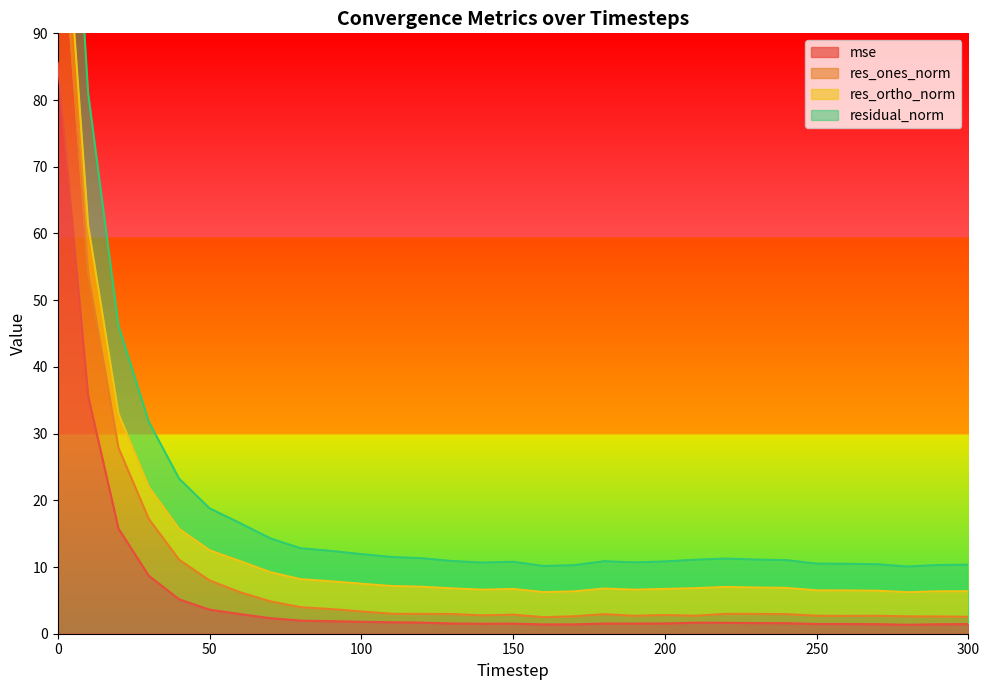

How many distinct data groups are displayed?

4